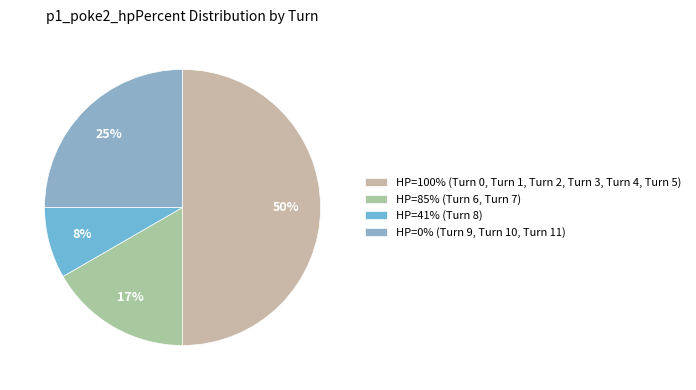

Count the number of slices in the pie.

4